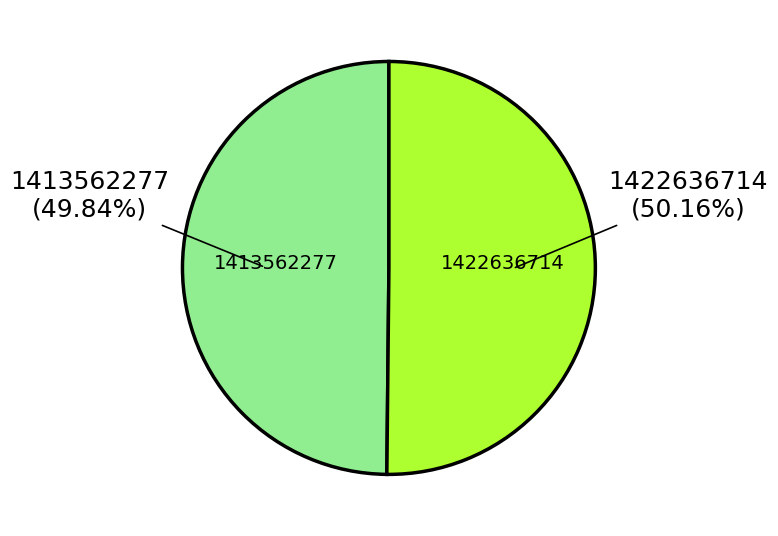

Is there any slice that represents more than half of the pie?

Yes